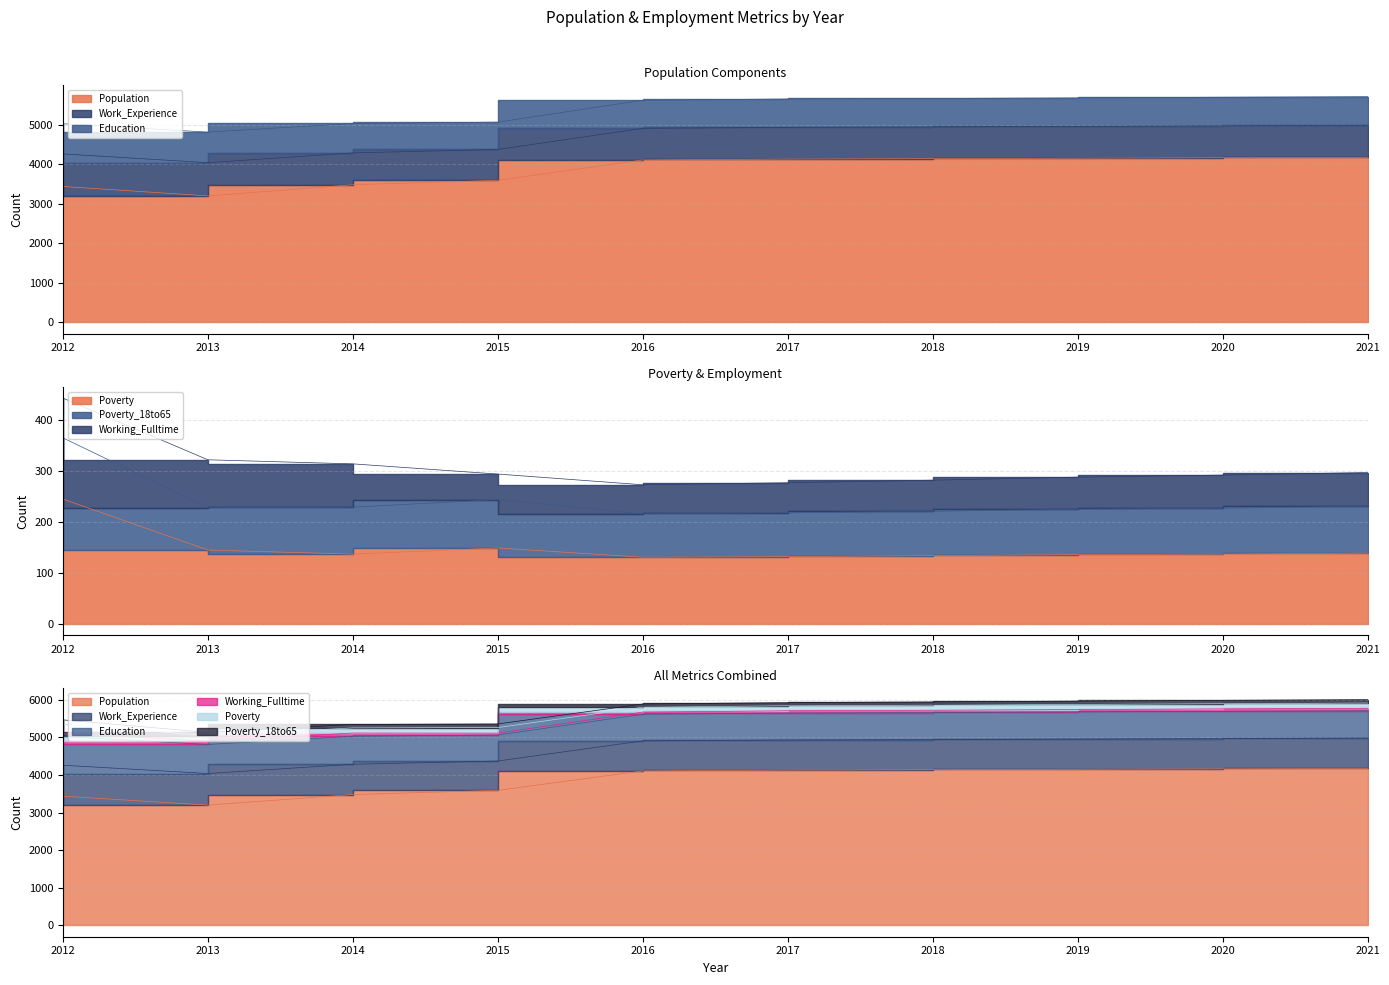

What is the lowest value of the Working_Fulltime series?

50